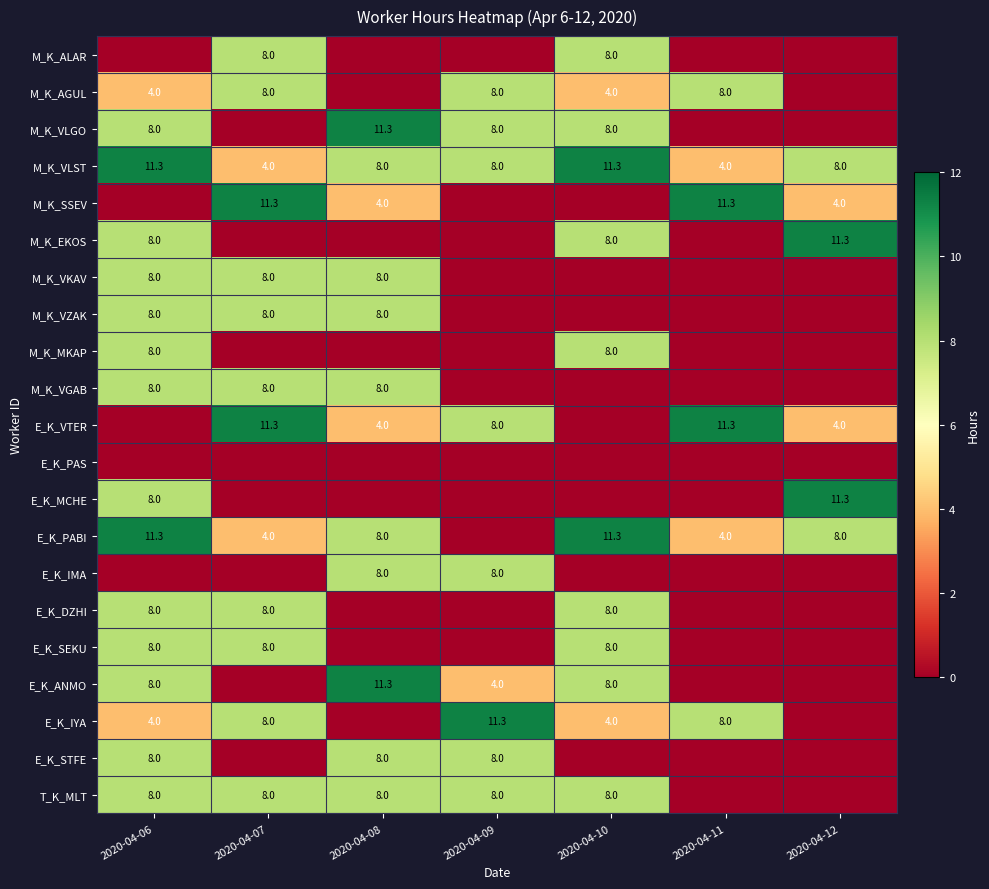

The M_K_VLST series shows 6.5 at 2020-04-07. True or false?

False